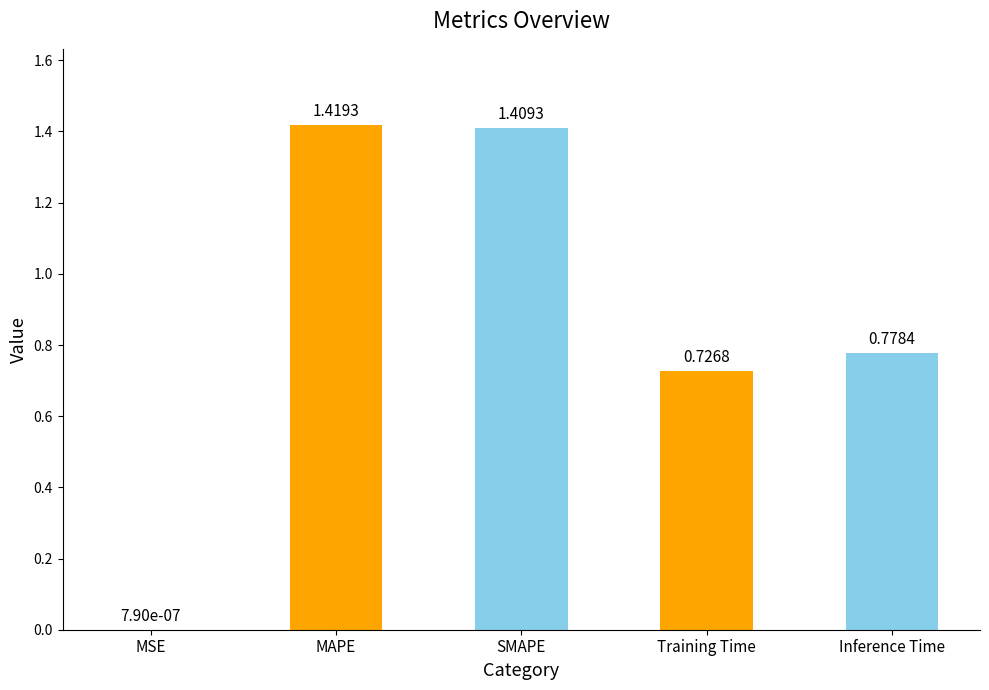

How many categories are shown in the chart?

5